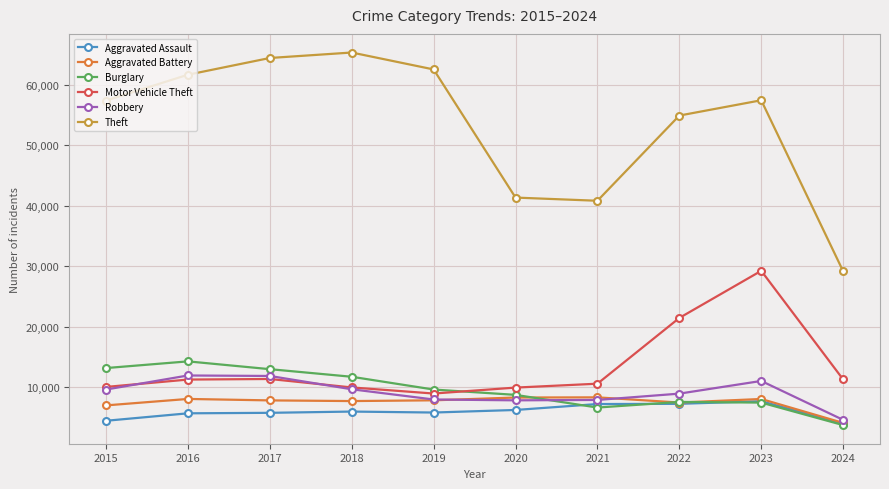

What is the smallest value displayed?

3767